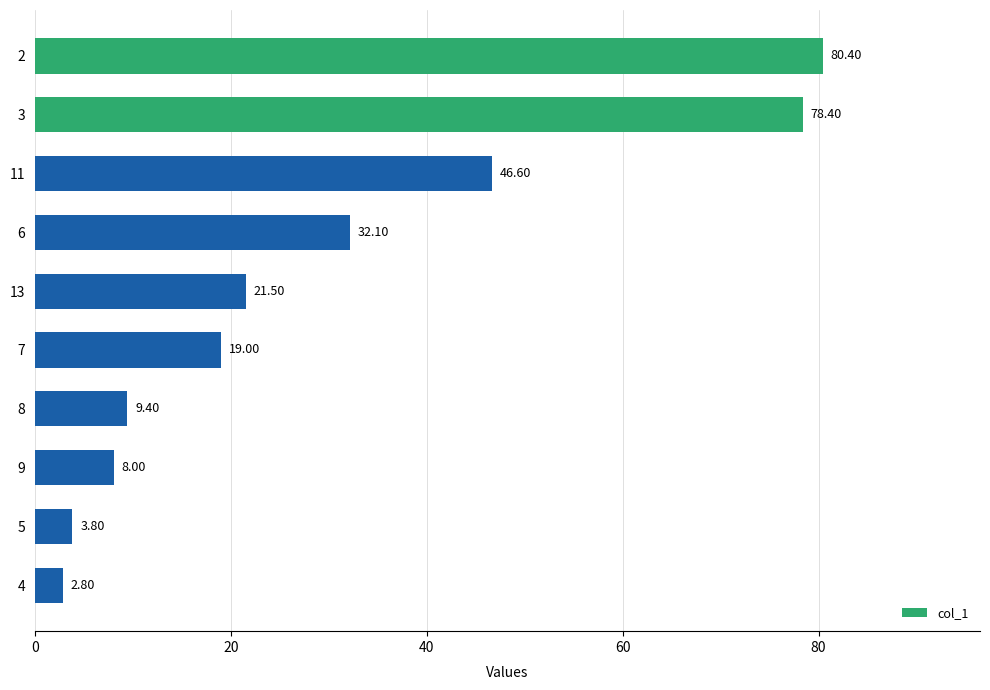

What is the difference between the maximum and second lowest values?

76.6